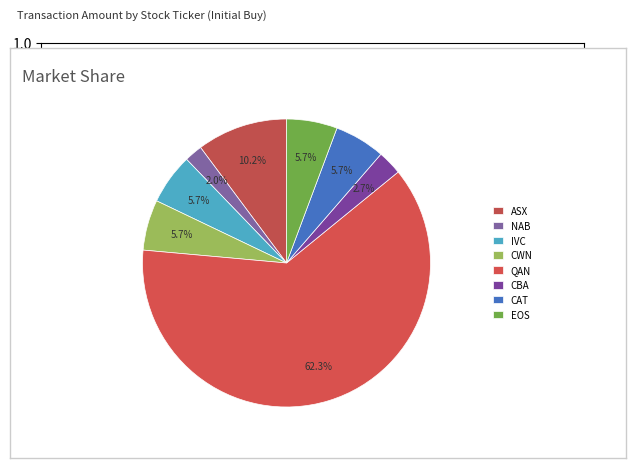

Combined, do CWN and CAT account for over 50%?

No